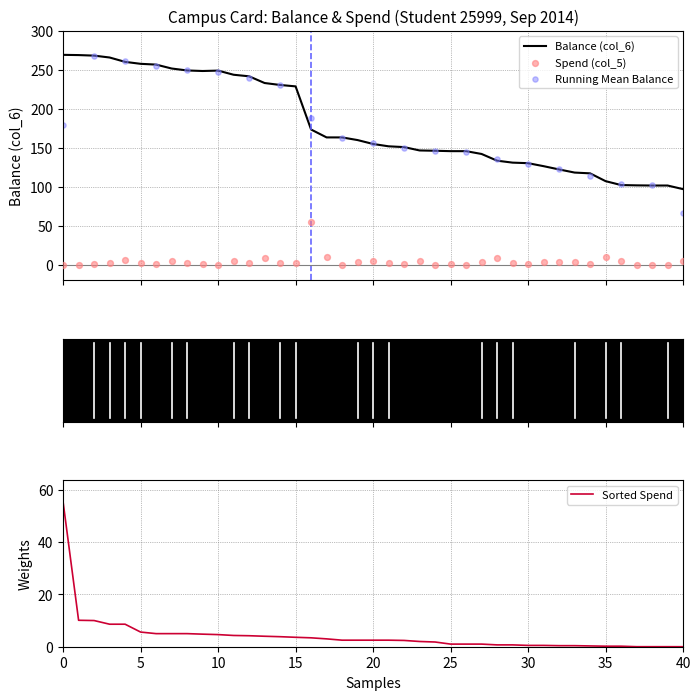

What is the lowest value of the Balance (col_6) series?

97.0